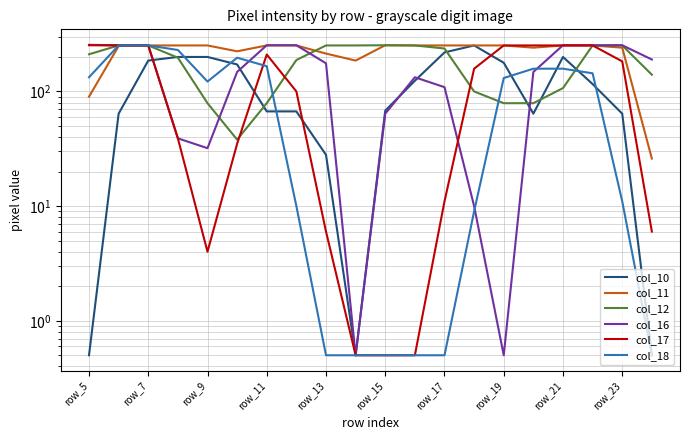

What is the greatest value displayed?

255.0